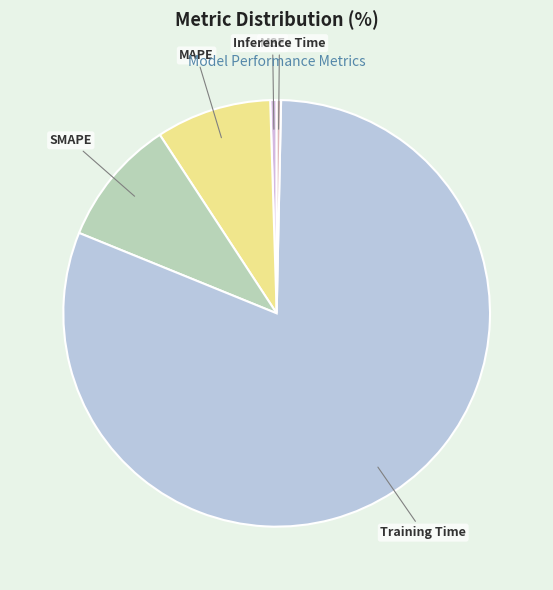

Which slice is the largest?

Training Time